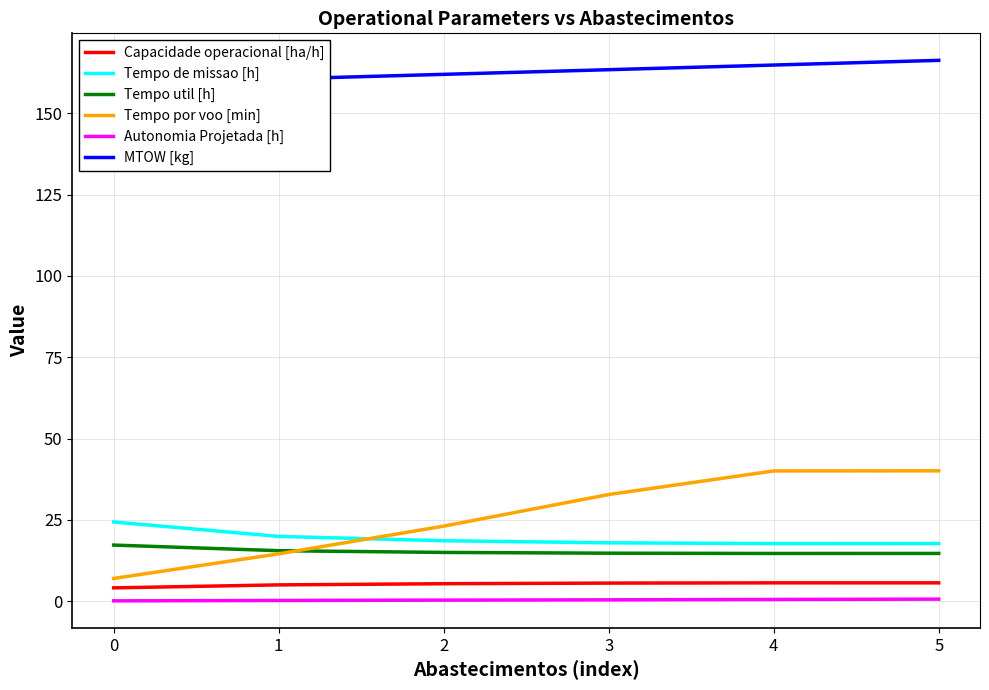

Does the chart have visible grid lines?

Yes